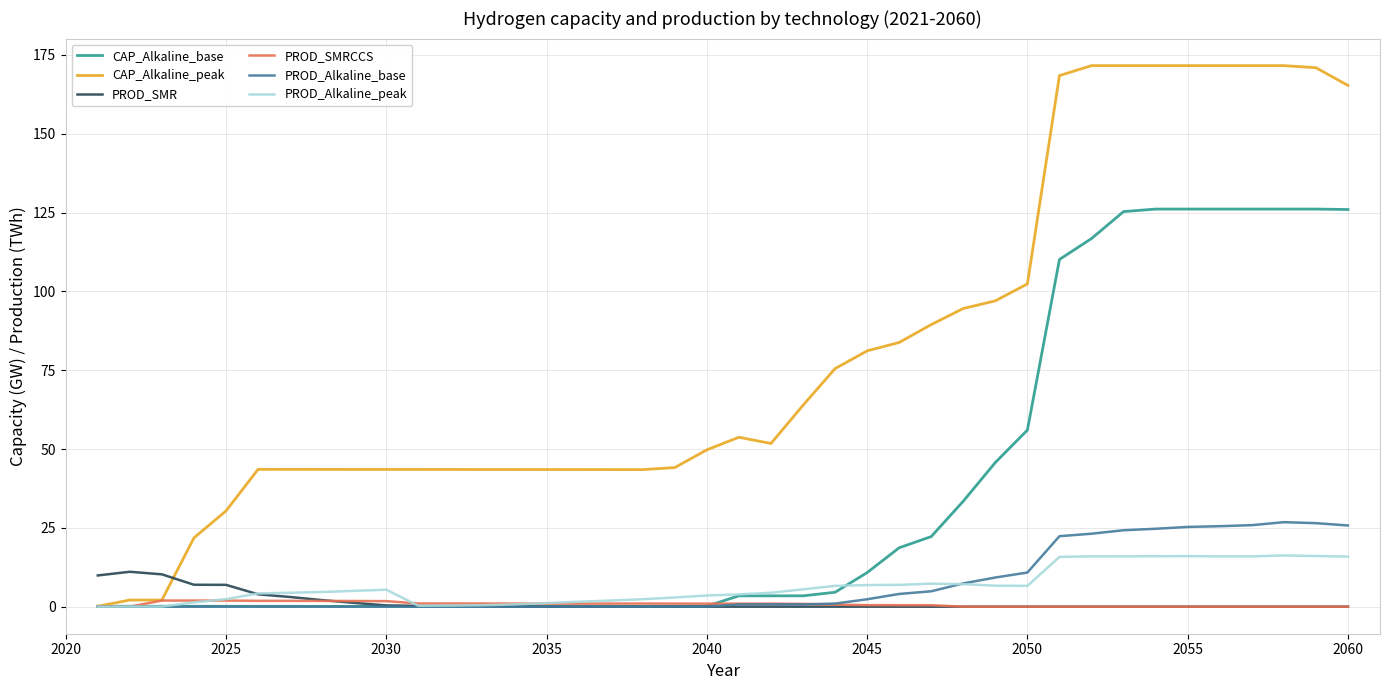

What is the greatest value displayed?

171.6